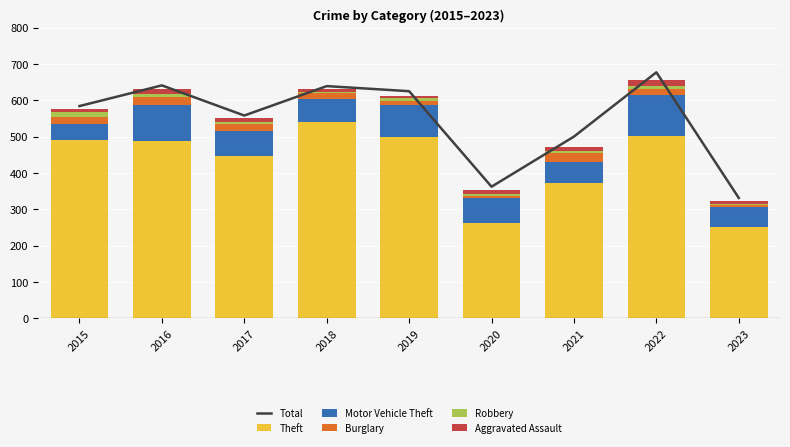

Is it true that Theft equals 326 at 2019?

False